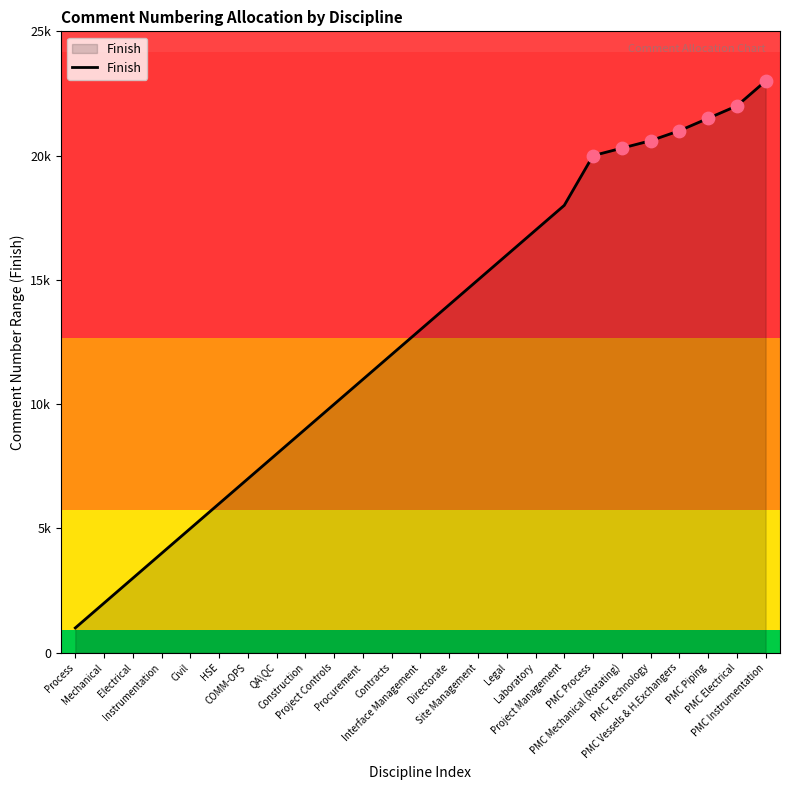

Between Project Controls and PMC Vessels & H.Exchangers, which is larger?

PMC Vessels & H.Exchangers